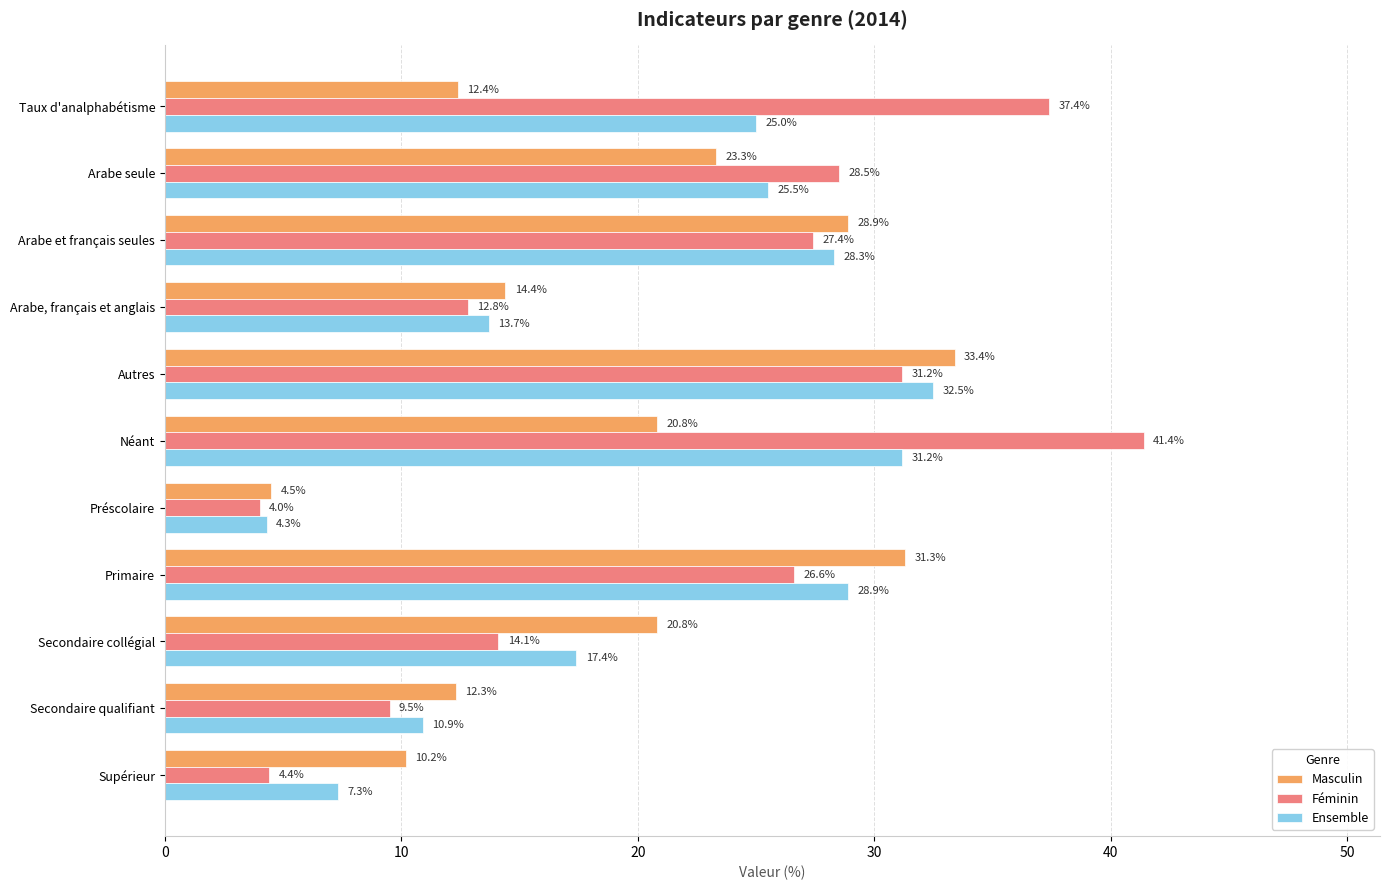

What value does the Ensemble series have at Supérieur?

7.3